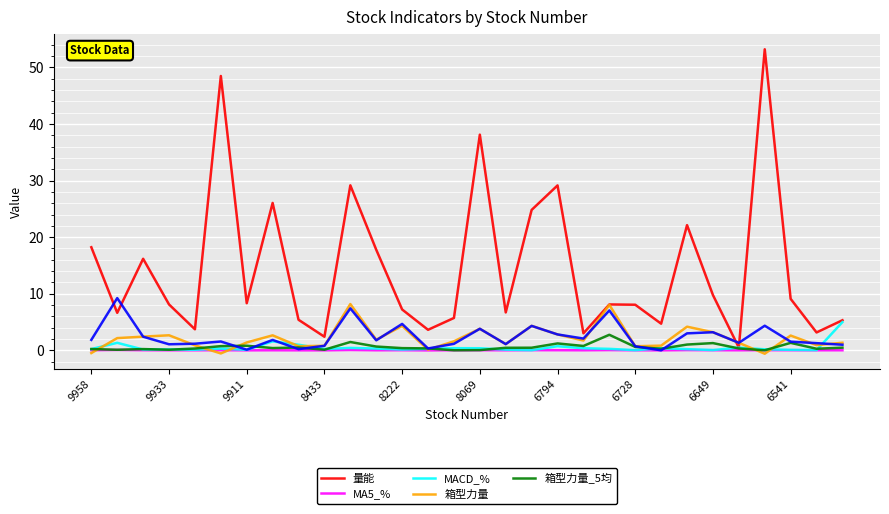

What is the highest value of the 箱型力量_5均 series?

2.8